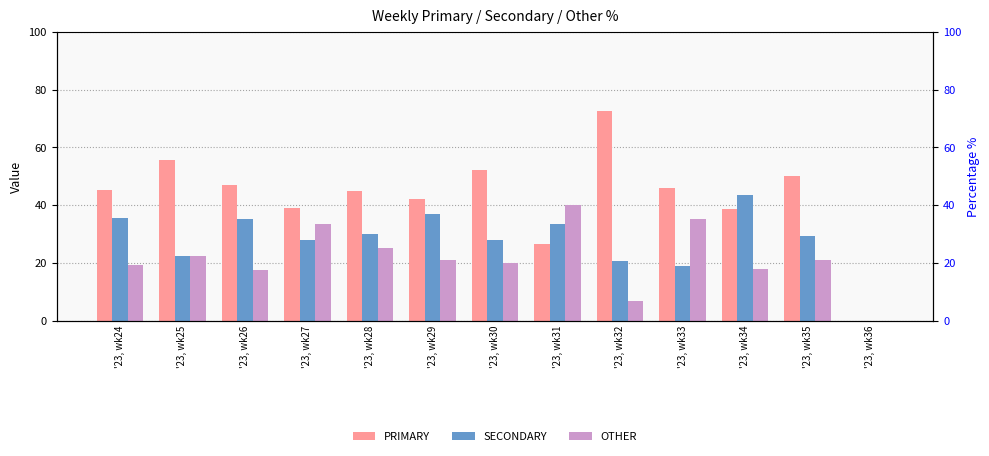

At which category is the sum across all series the highest?

'23, wk33